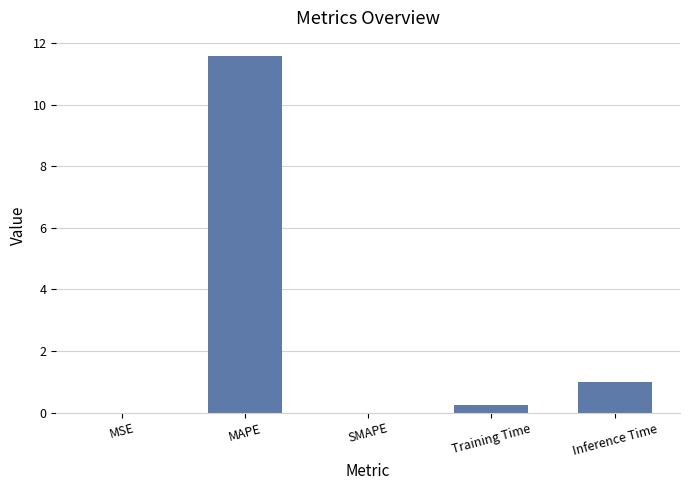

What is the greatest value displayed?

11.6